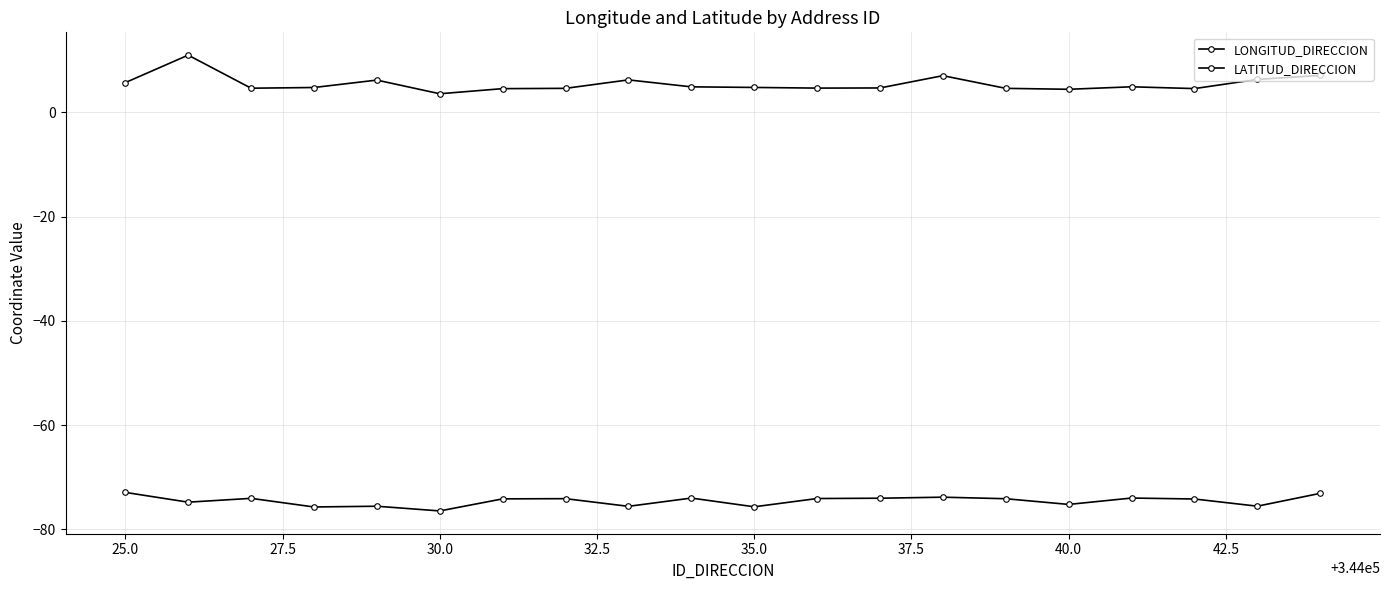

Count the number of data series in this chart.

2